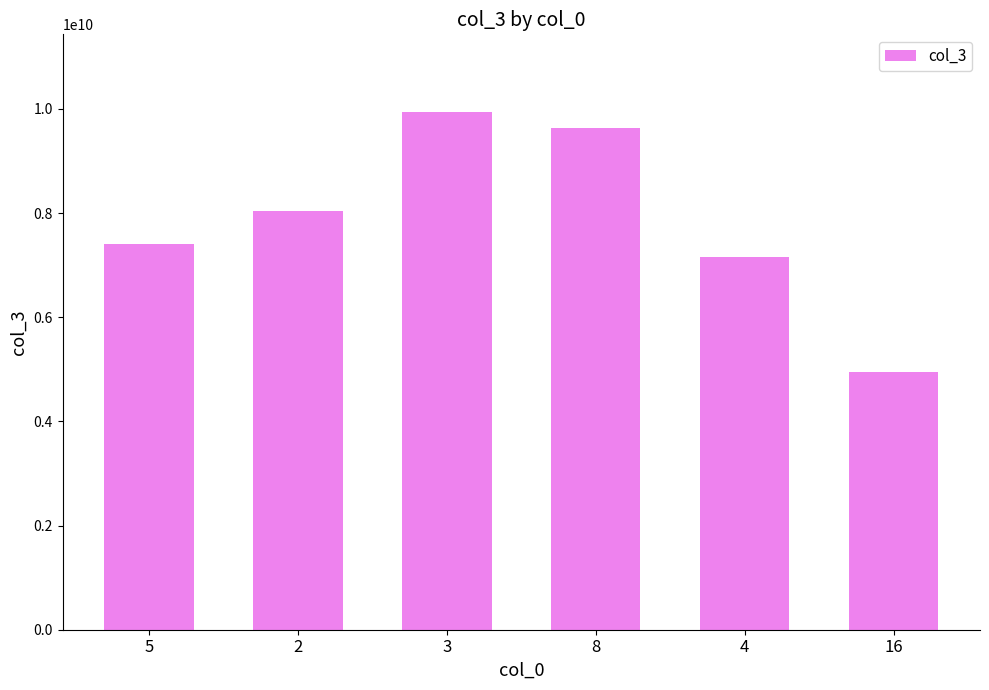

Does the chart contain stacked bars?

No